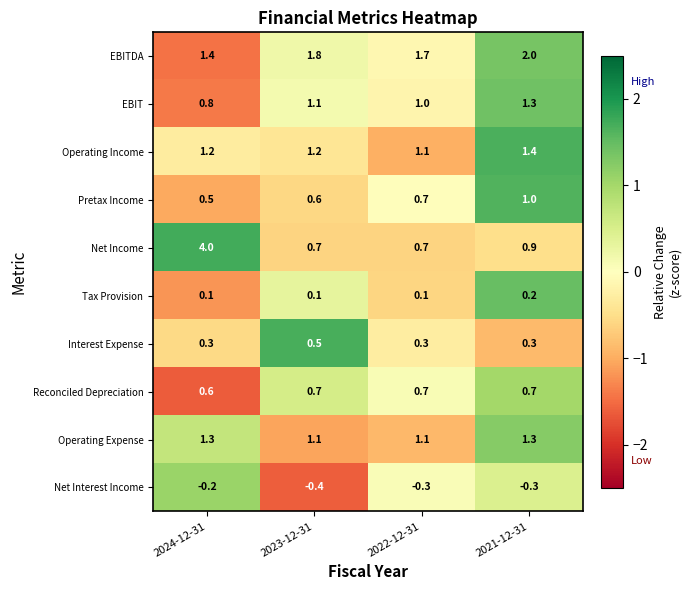

How many data points does each series have?

4